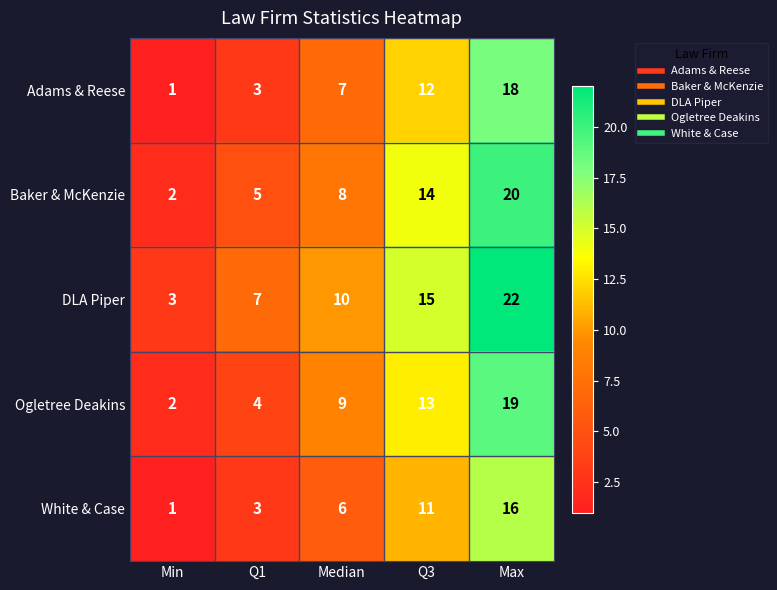

What is the difference between the second highest and second lowest values in the Ogletree Deakins series?

9